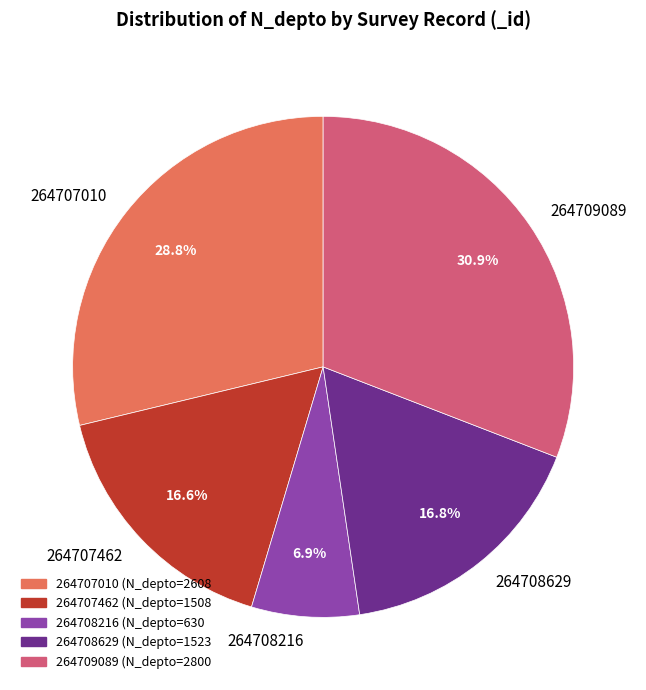

Does 264708629 represent more than half of the total?

No